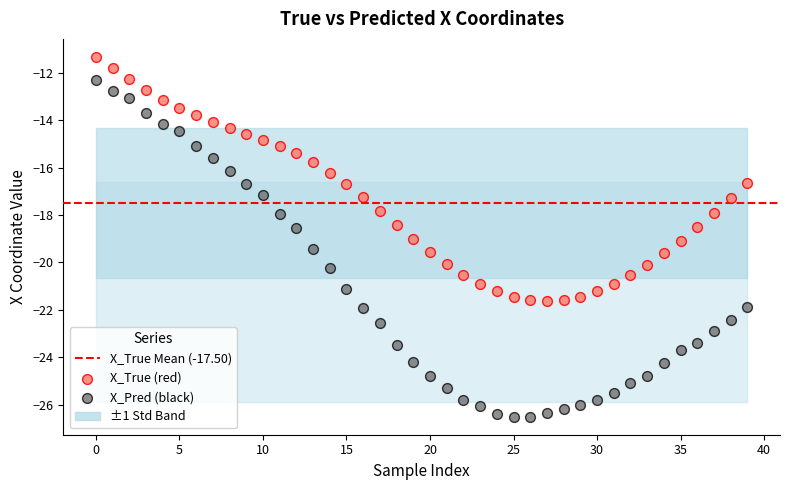

Which series contains the lowest Y value?

X_Pred (black)